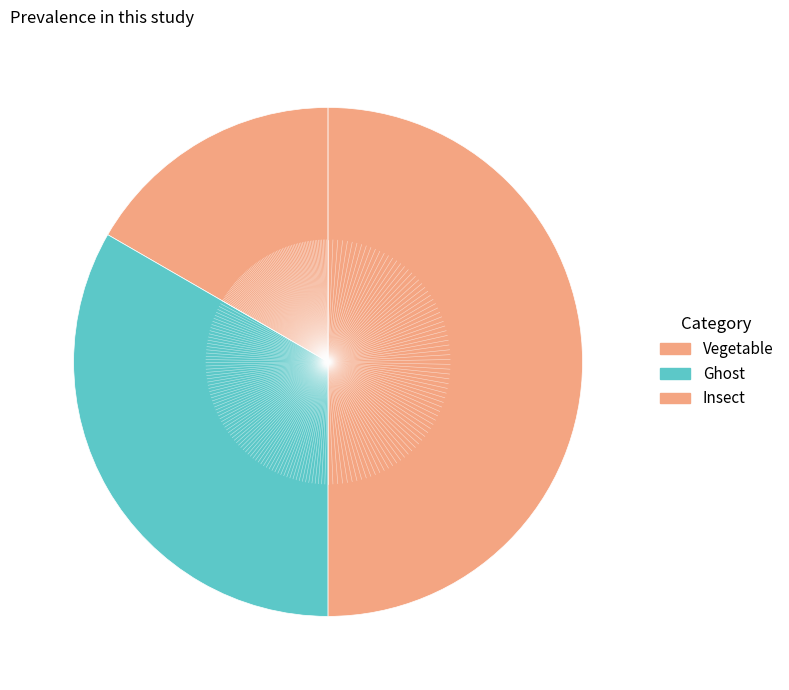

True or false: Vegetable accounts for 17% of the total.

True